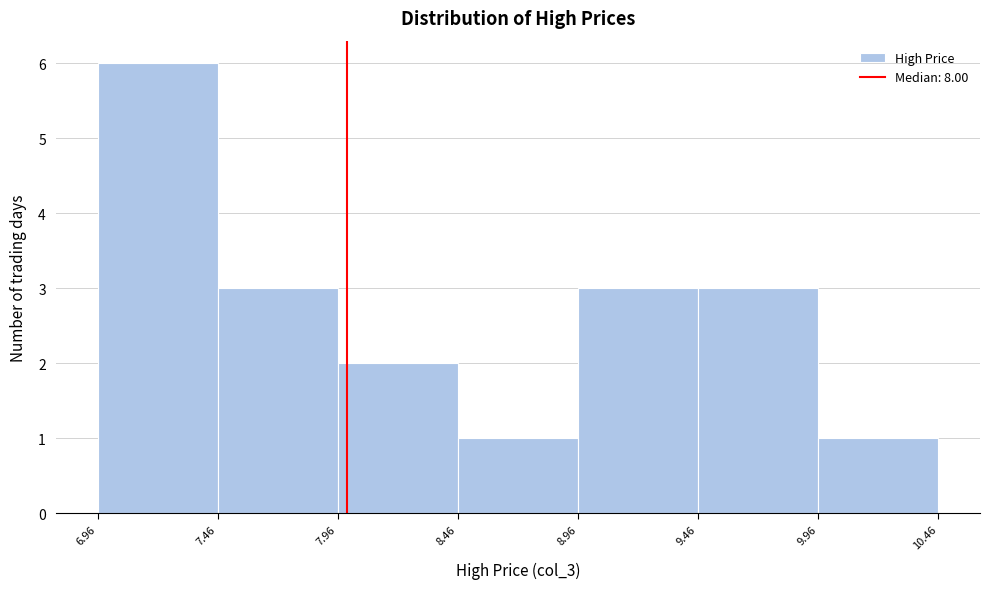

How tall is the bar that spans 7.96 to 8.46 on the x-axis? The values are not printed on the chart, so give them approximately, as read against the axis.

2